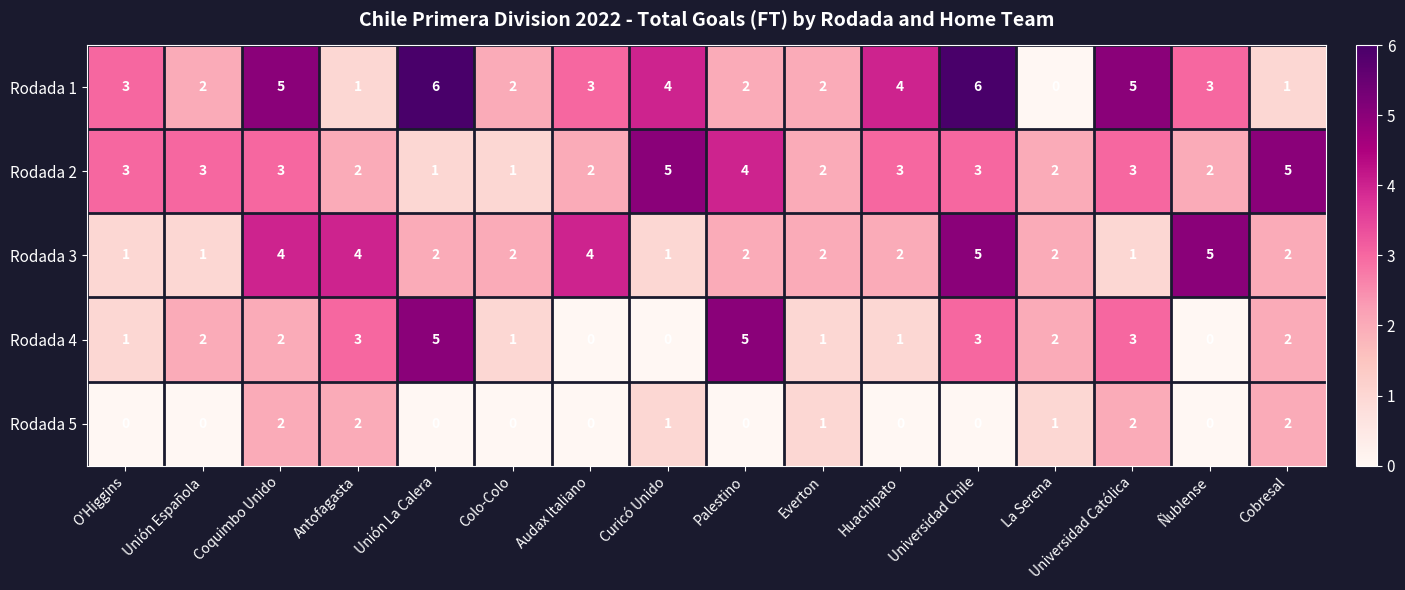

What is the difference between the second highest and second lowest values in the Rodada 2 series?

4